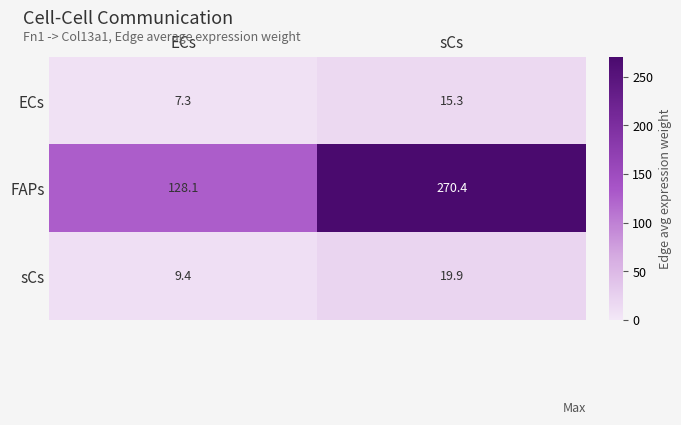

The sCs series shows 29.9 at sCs. True or false?

False